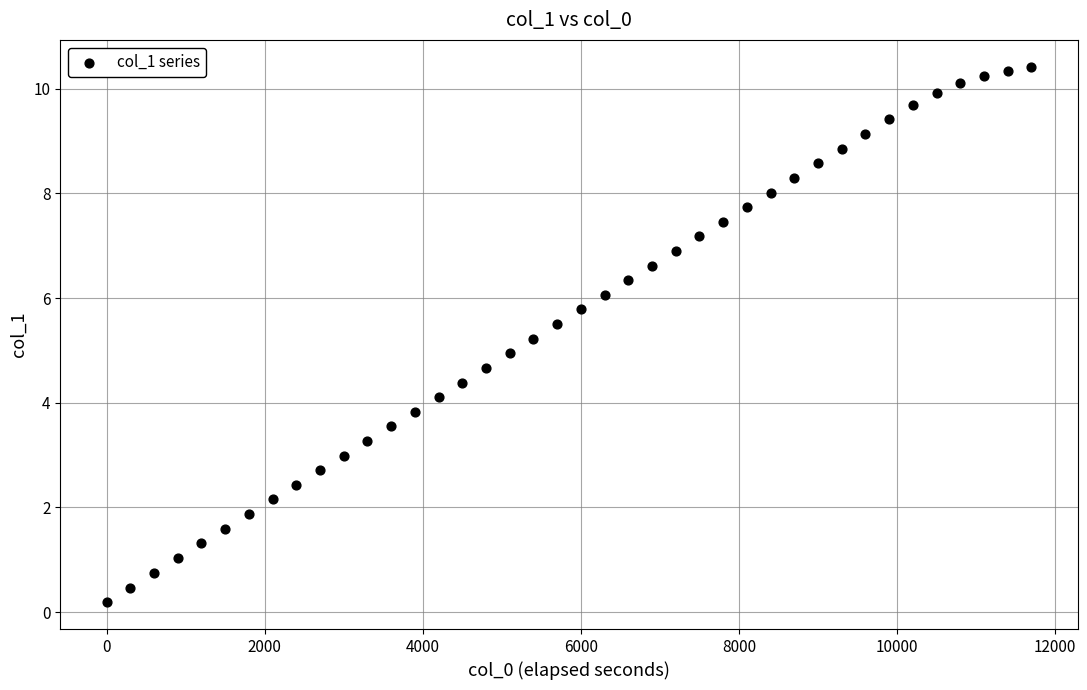

What is the range of Y values (max minus min)?

10.2